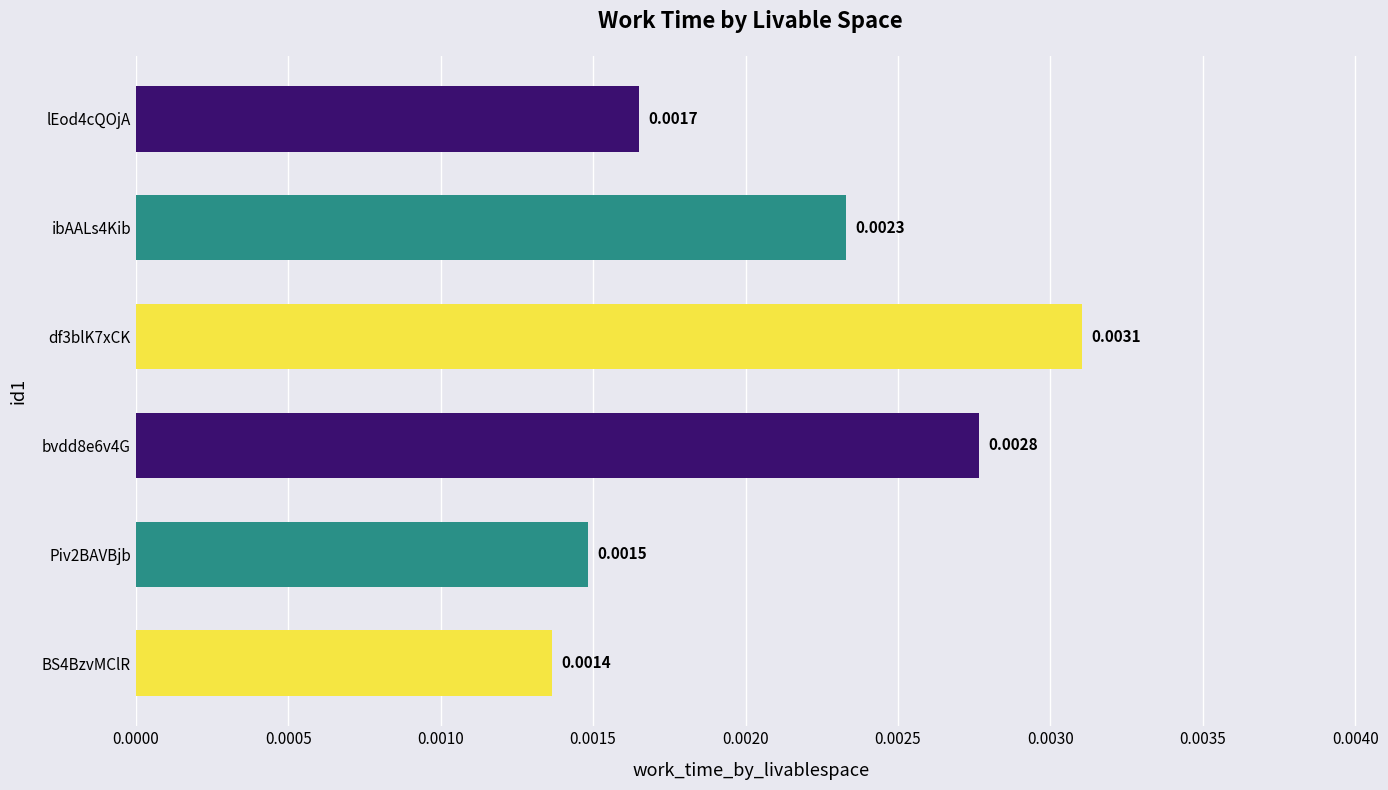

Does the chart contain any negative values?

No